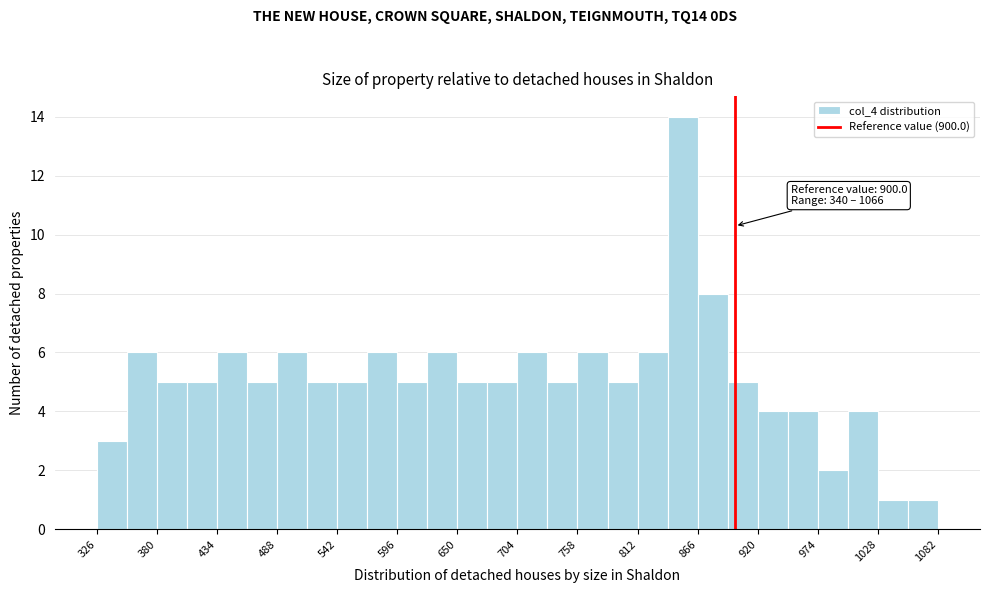

Around what value on the x-axis is the tallest bar? Give the approximate position of its centre, as read against the axis.

850